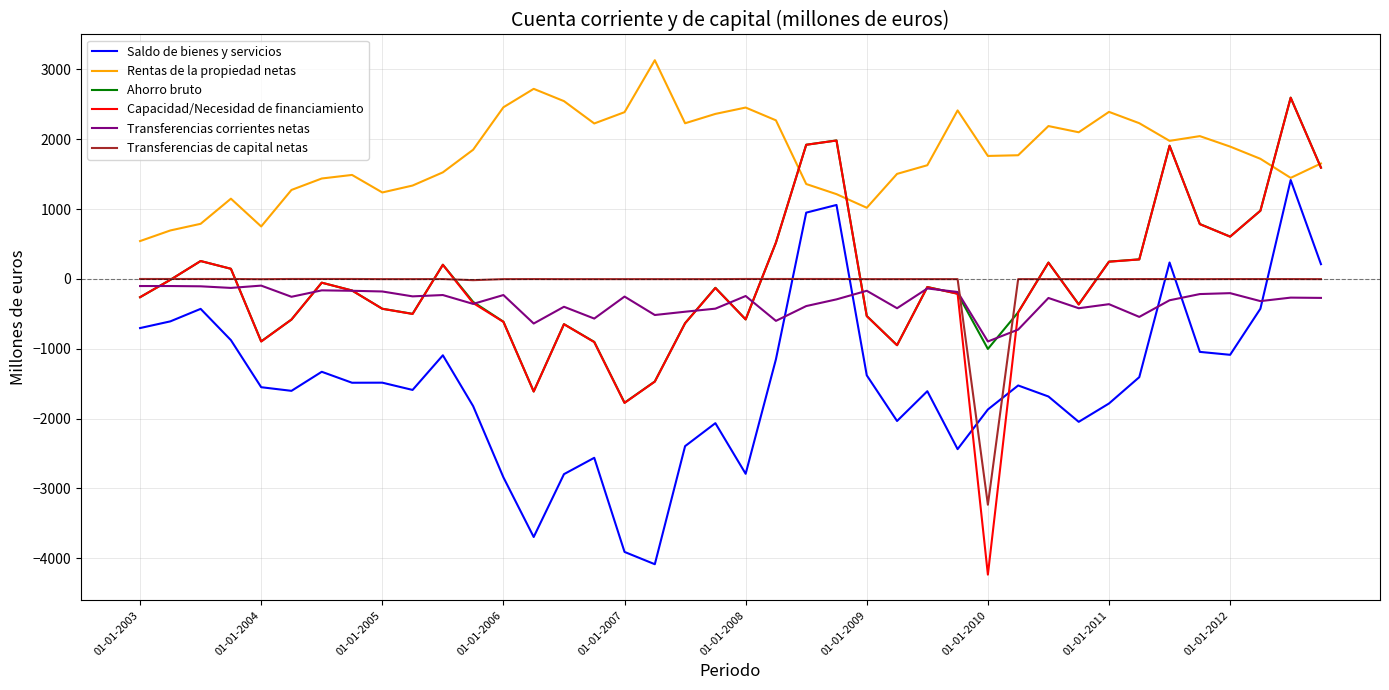

What is the minimum value for Transferencias corrientes netas?

-895